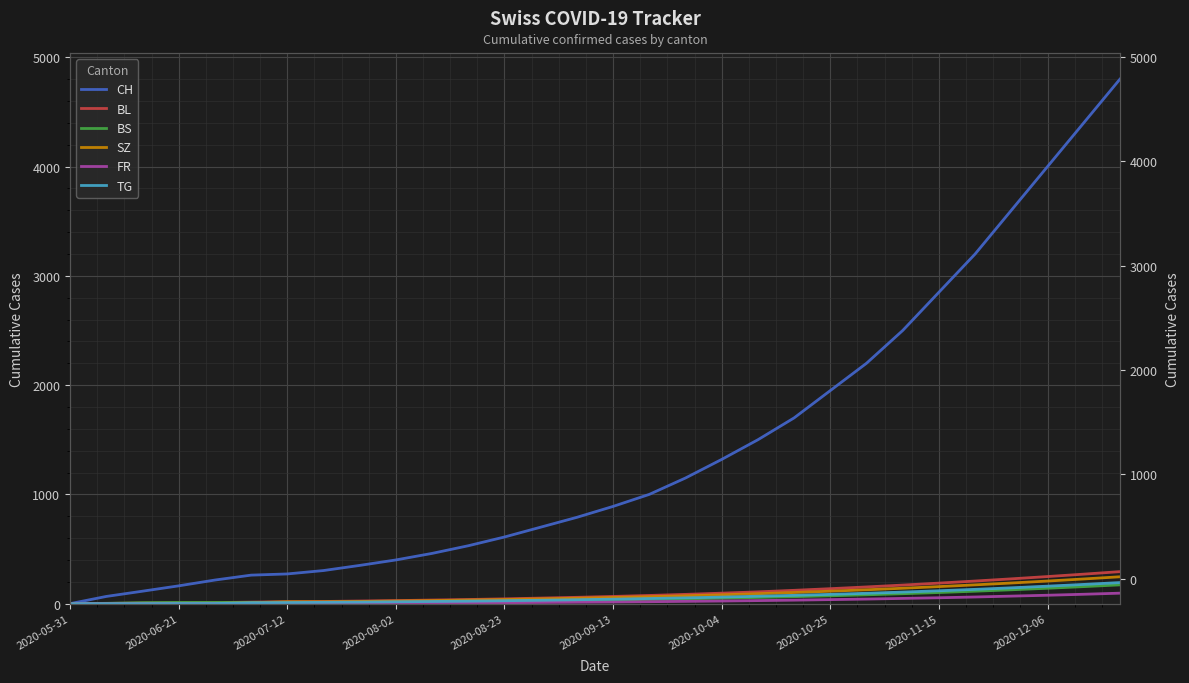

True or false: BS and SZ cross at least once.

True